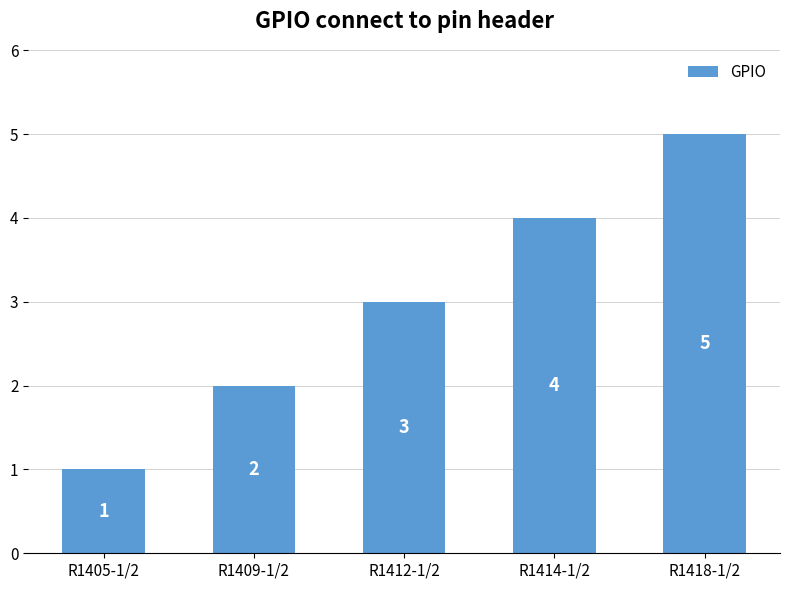

What is the average value?

3